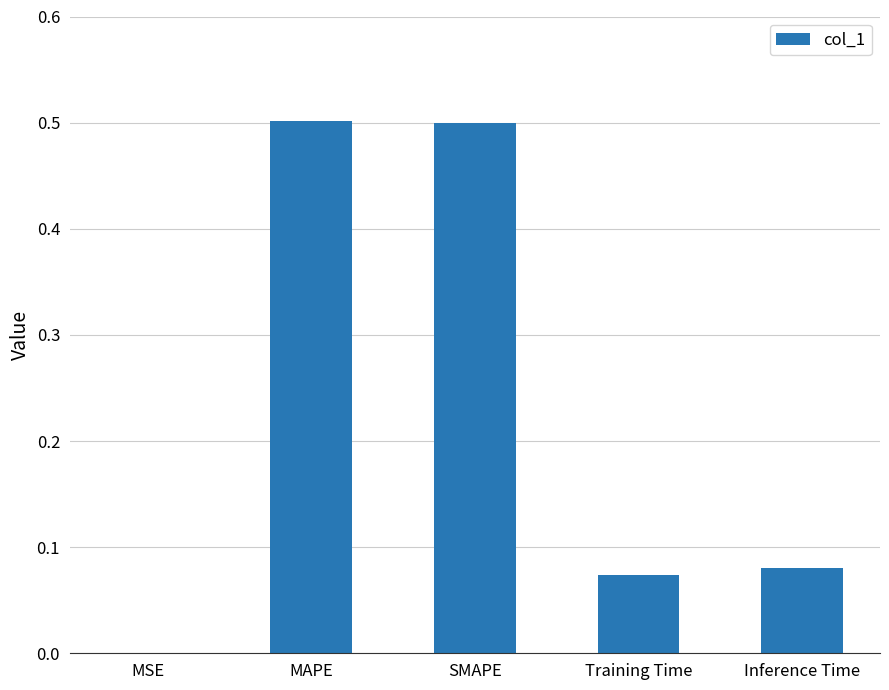

True or false: the data shows 0.5 at MAPE.

True